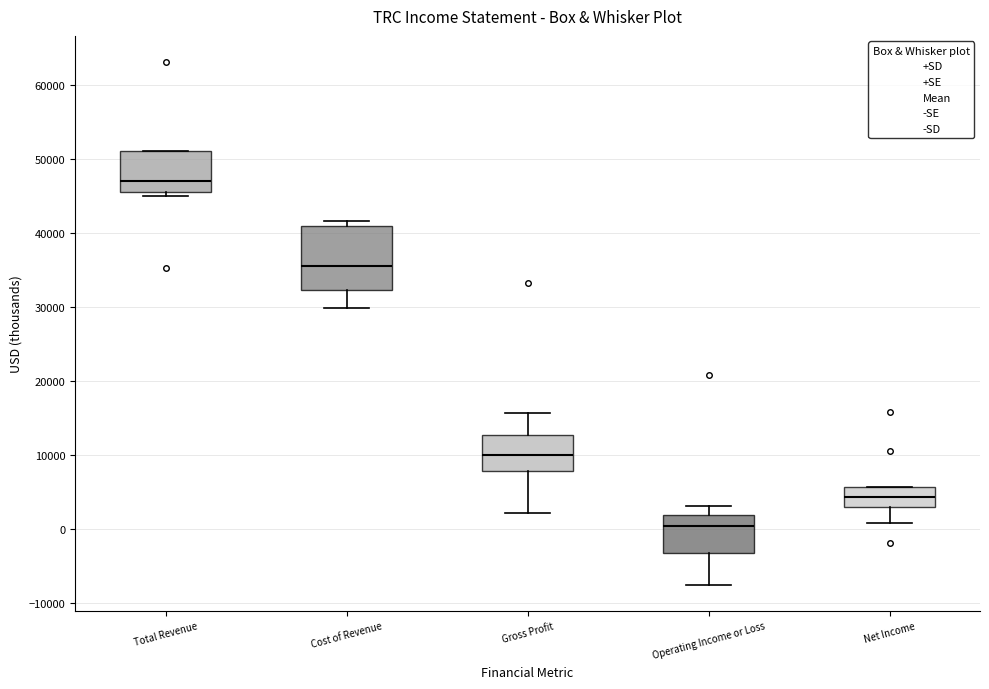

Where does the median line of the box for Total Revenue sit on the y-axis? The values are not printed on the chart, so give them approximately, as read against the axis.

47000